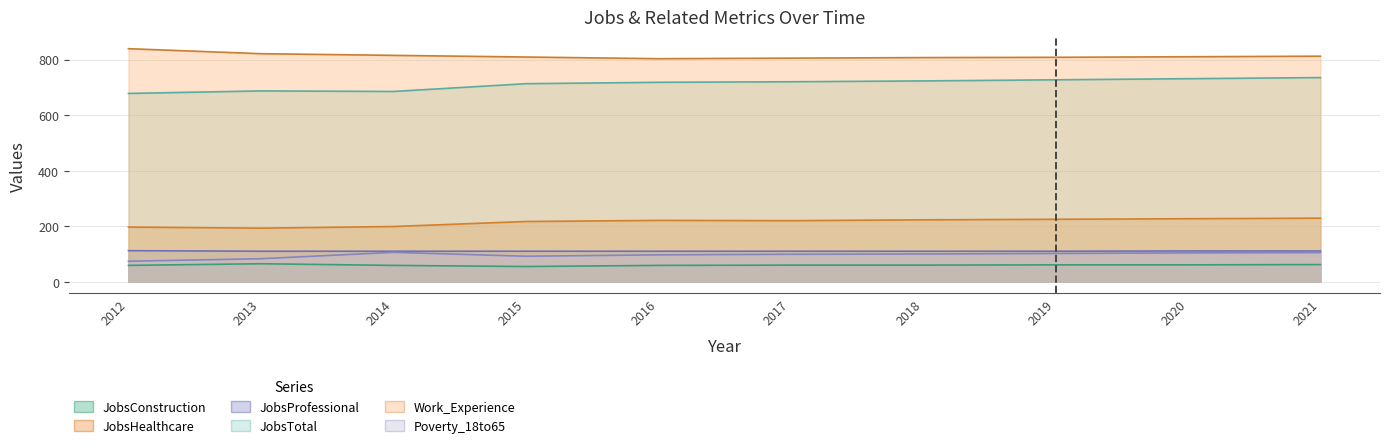

At how many categories does at least one series exceed 272?

10